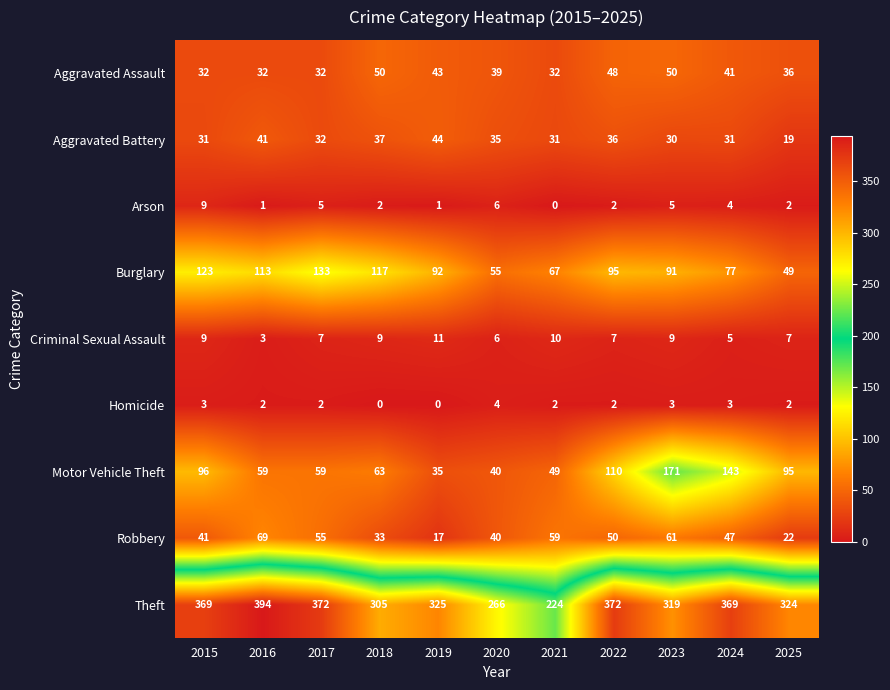

True or false: Aggravated Battery has a value of 19 at 2021.

False